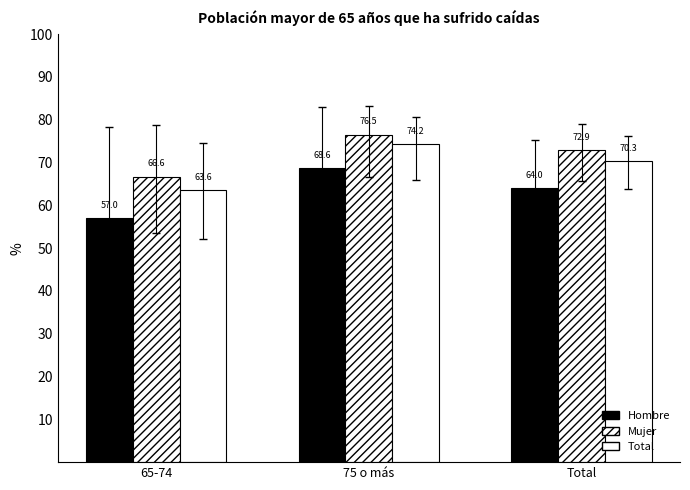

What position from the right is 65-74?

3